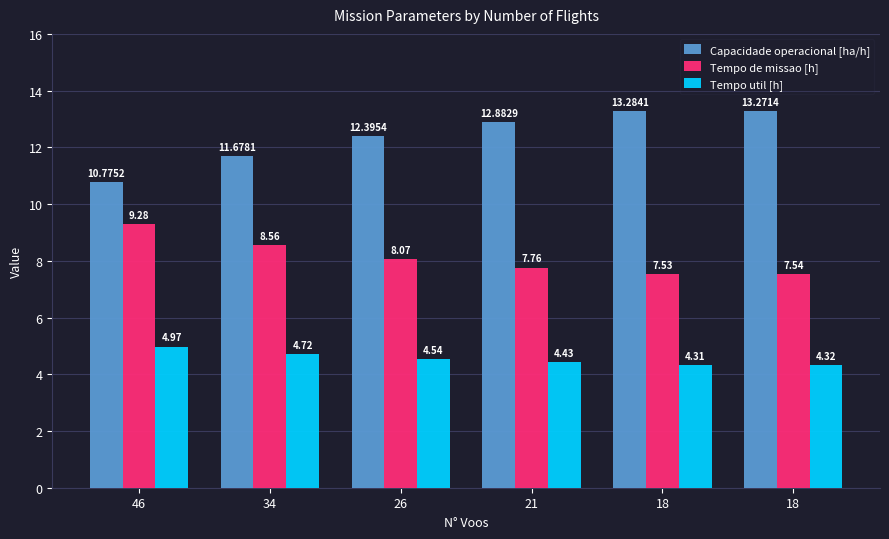

What are all the series names shown in the legend?

Capacidade operacional [ha/h], Tempo de missao [h], Tempo util [h]